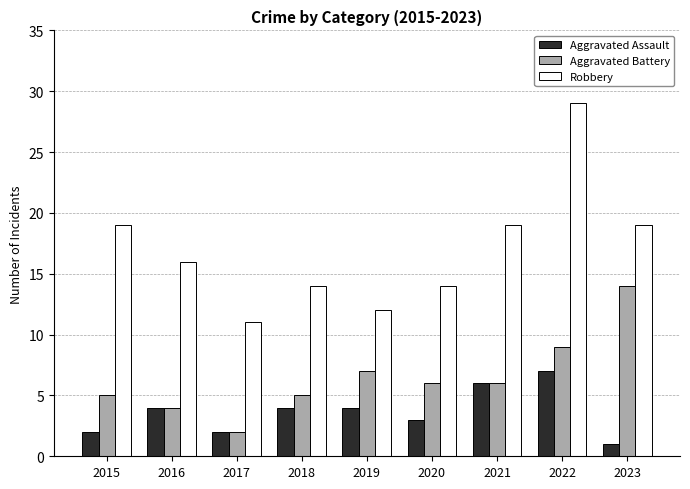

How many Aggravated Assault values are between 2 and 4?

6